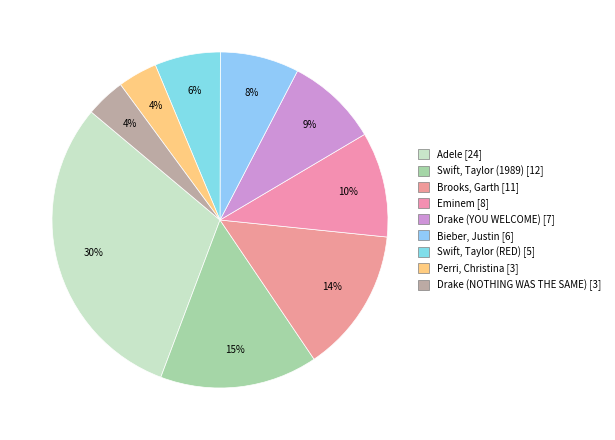

Does Bieber, Justin account for over 50% of the chart?

No